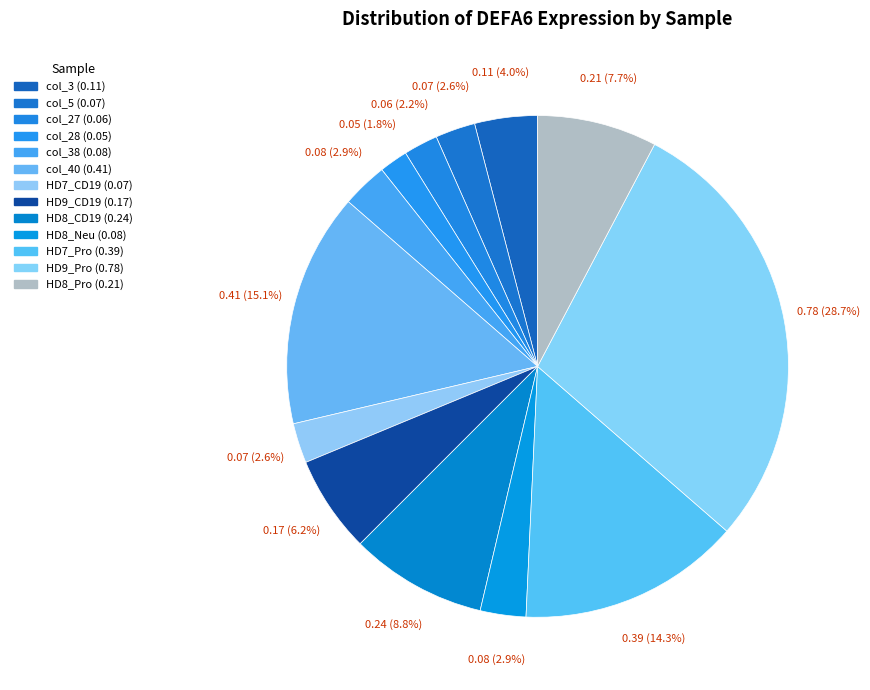

Combined, do col_40 (0.41) and HD9_CD19 (0.17) account for over 50%?

No